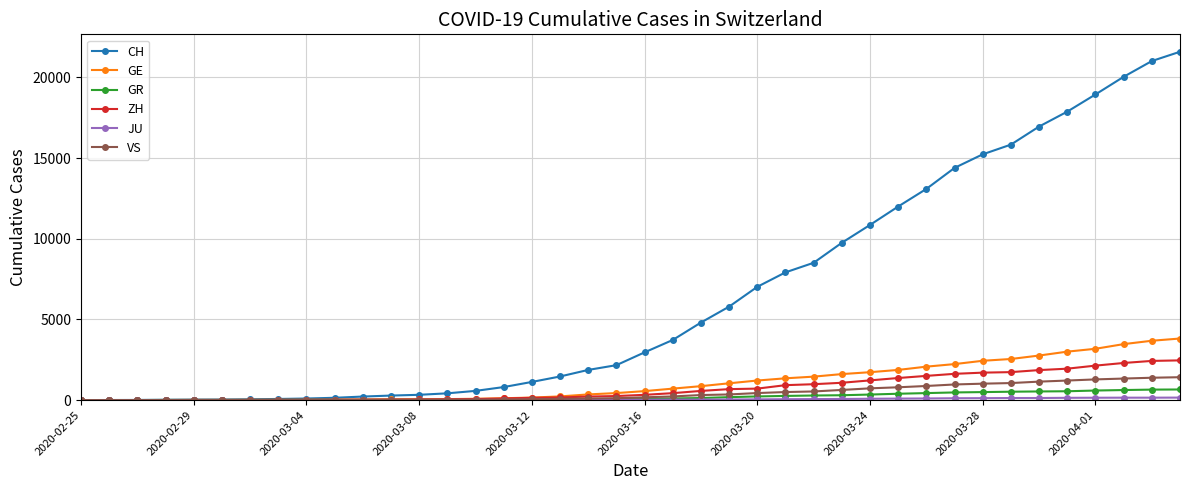

At how many categories does at least one series exceed 6548?

16